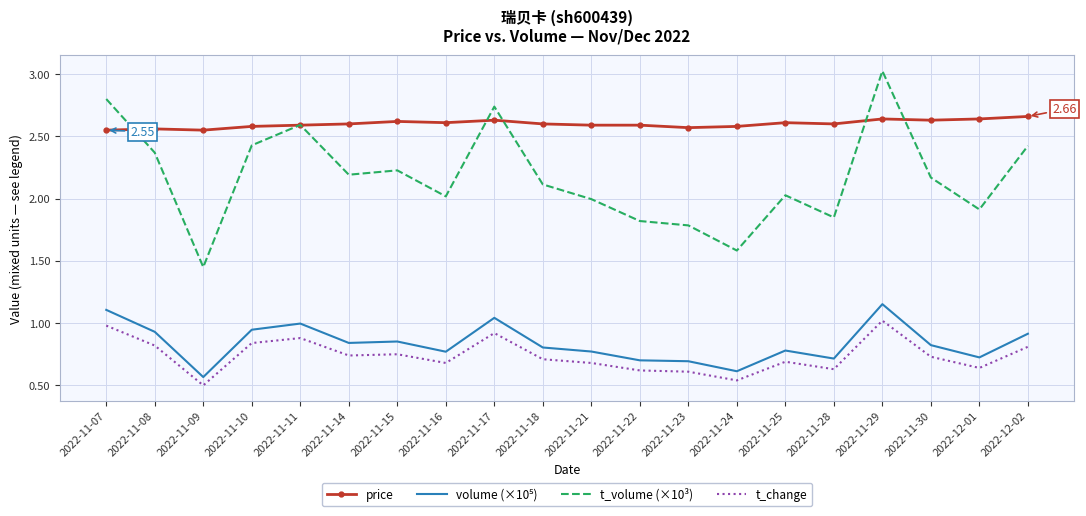

True or false: t_change and price cross at least once.

False